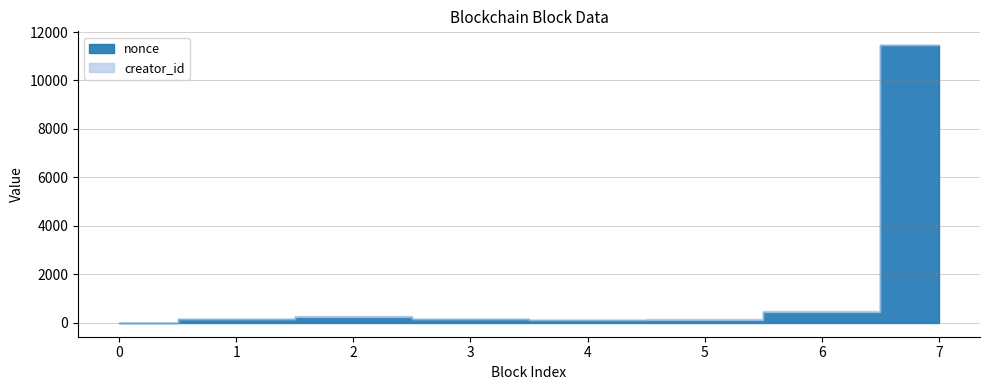

In creator_id, how many points are higher than both neighbors (excluding endpoints)?

1